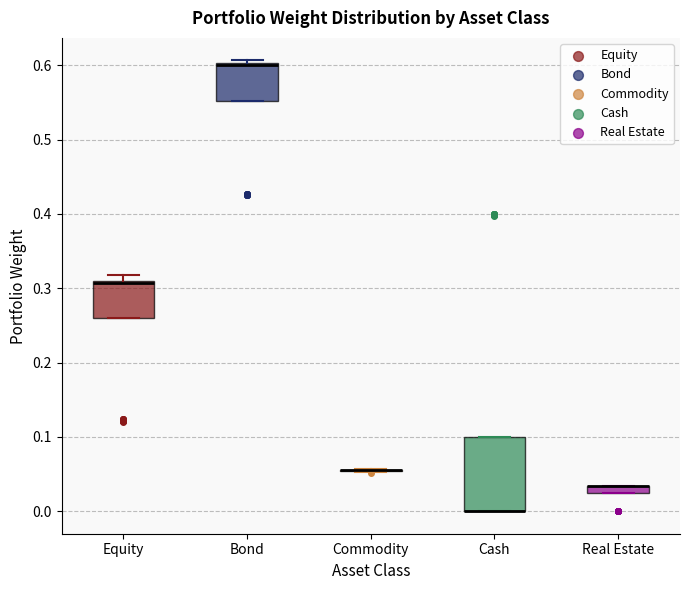

Where is the upper edge of the box for Real Estate on the y-axis? The values are not printed on the chart, so give them approximately, as read against the axis.

0.03